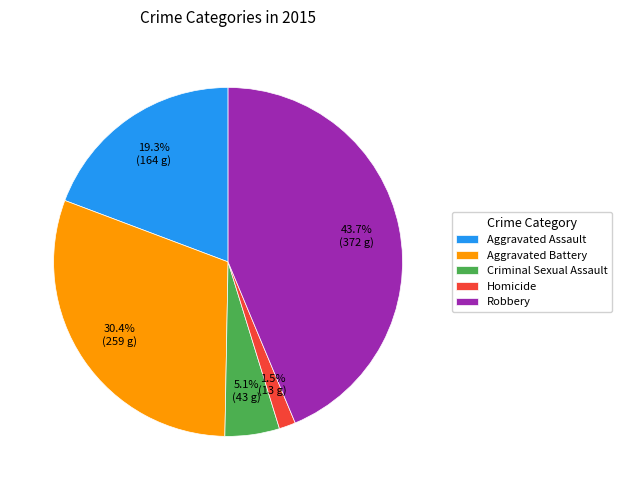

What portion of the pie excludes Robbery?

56.3%